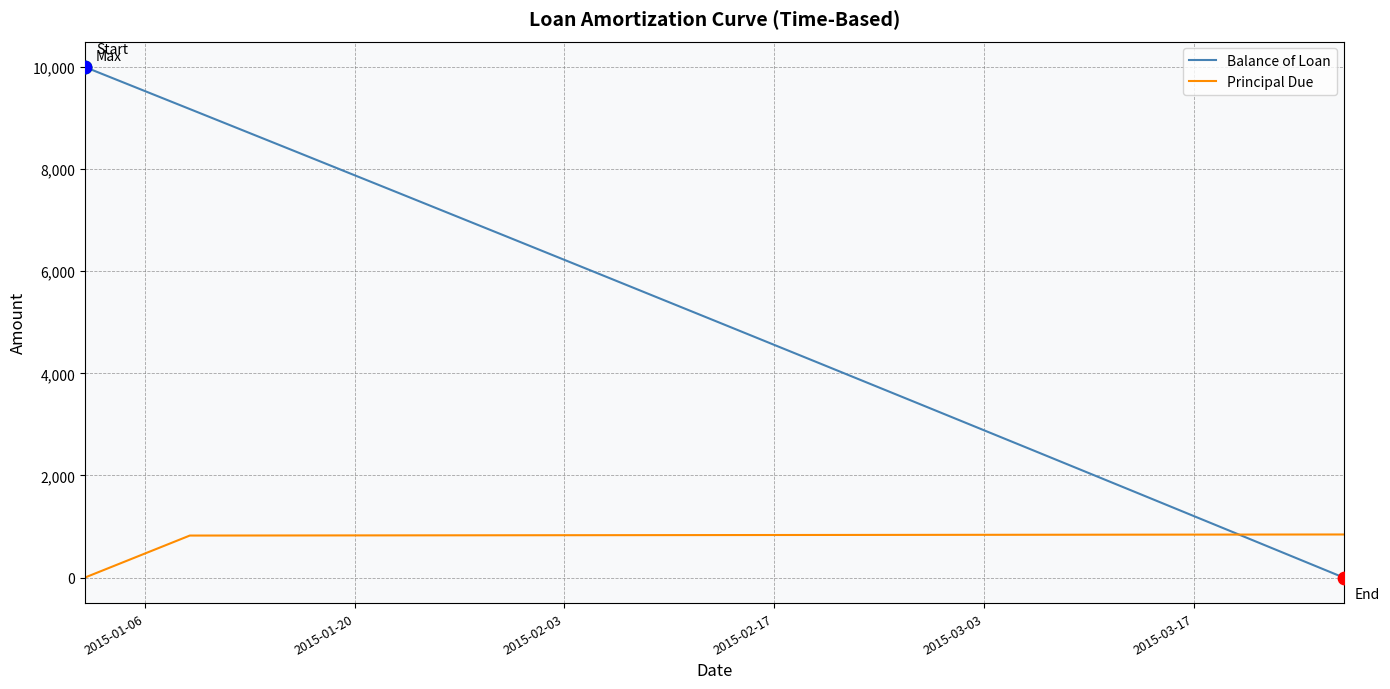

Which series has the largest total across all categories?

Balance of Loan